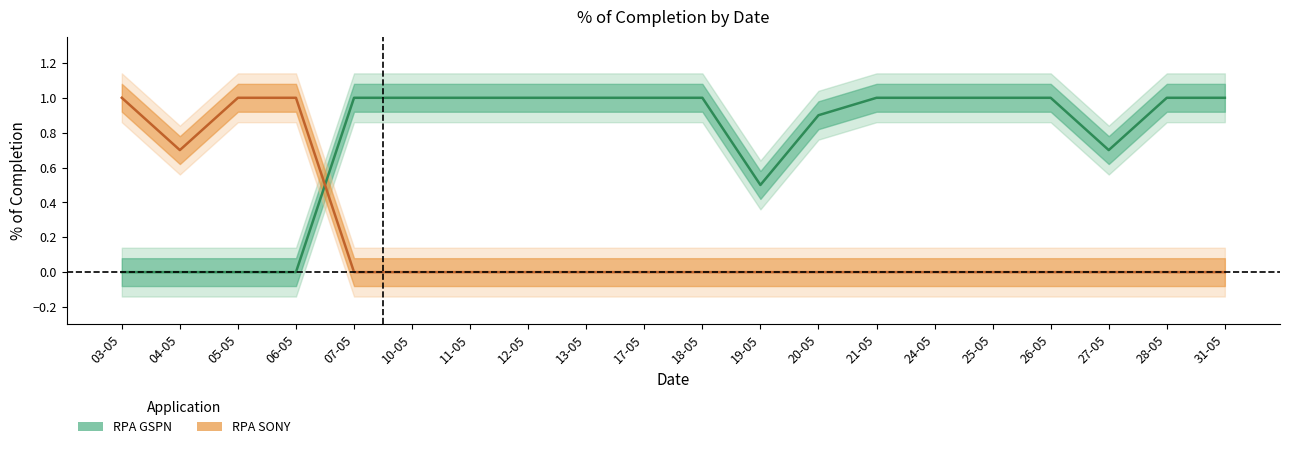

Is the value of RPA SONY at 04-05 greater than the value of RPA GSPN at 28-05?

No